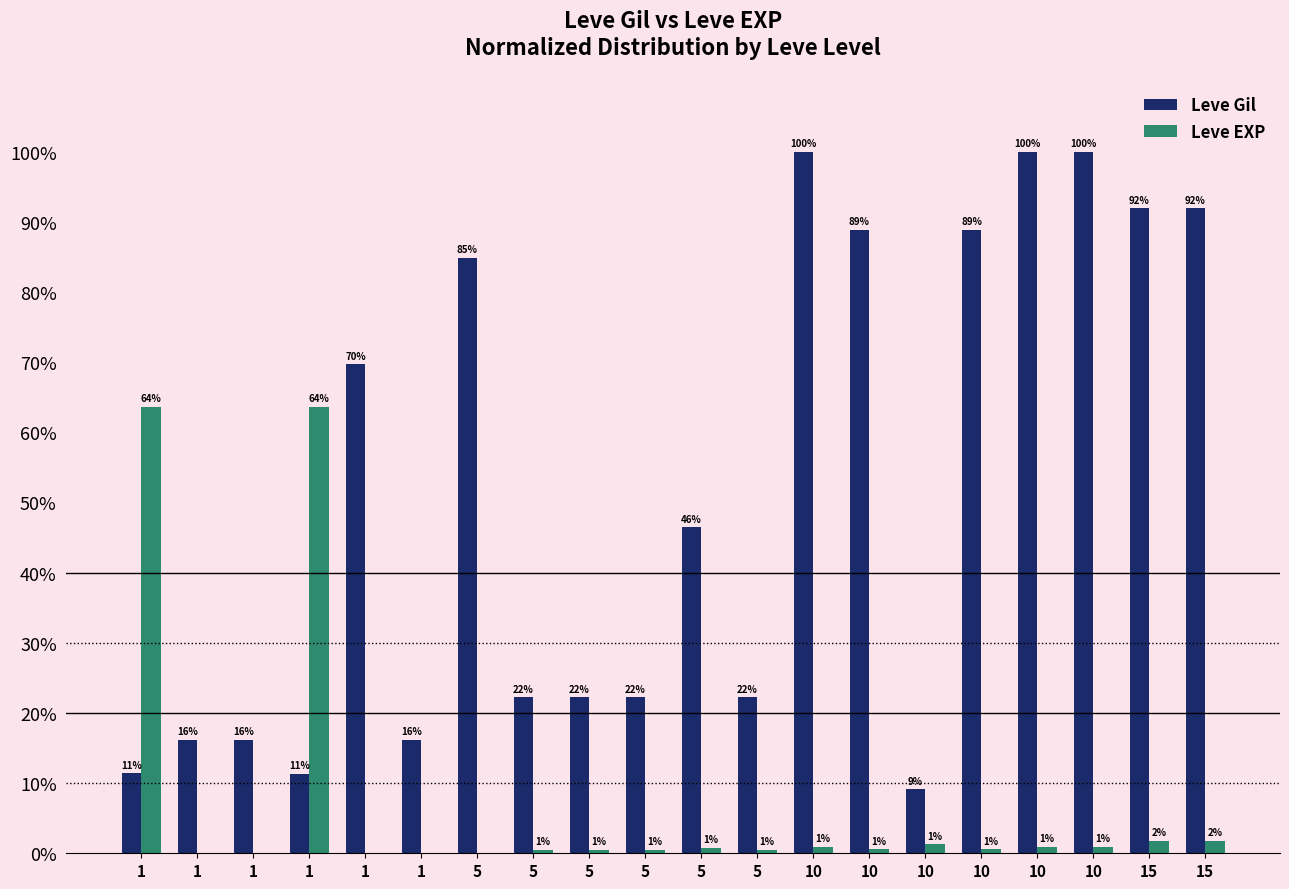

At 1, list the series in order from smallest to largest.

Leve Gil, Leve EXP